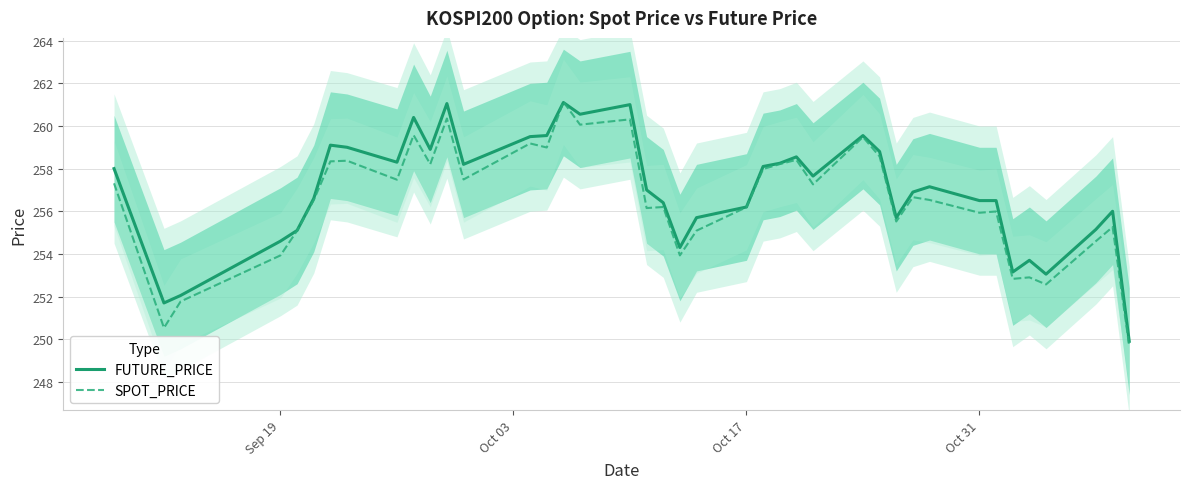

At how many categories does at least one series exceed 257?

20